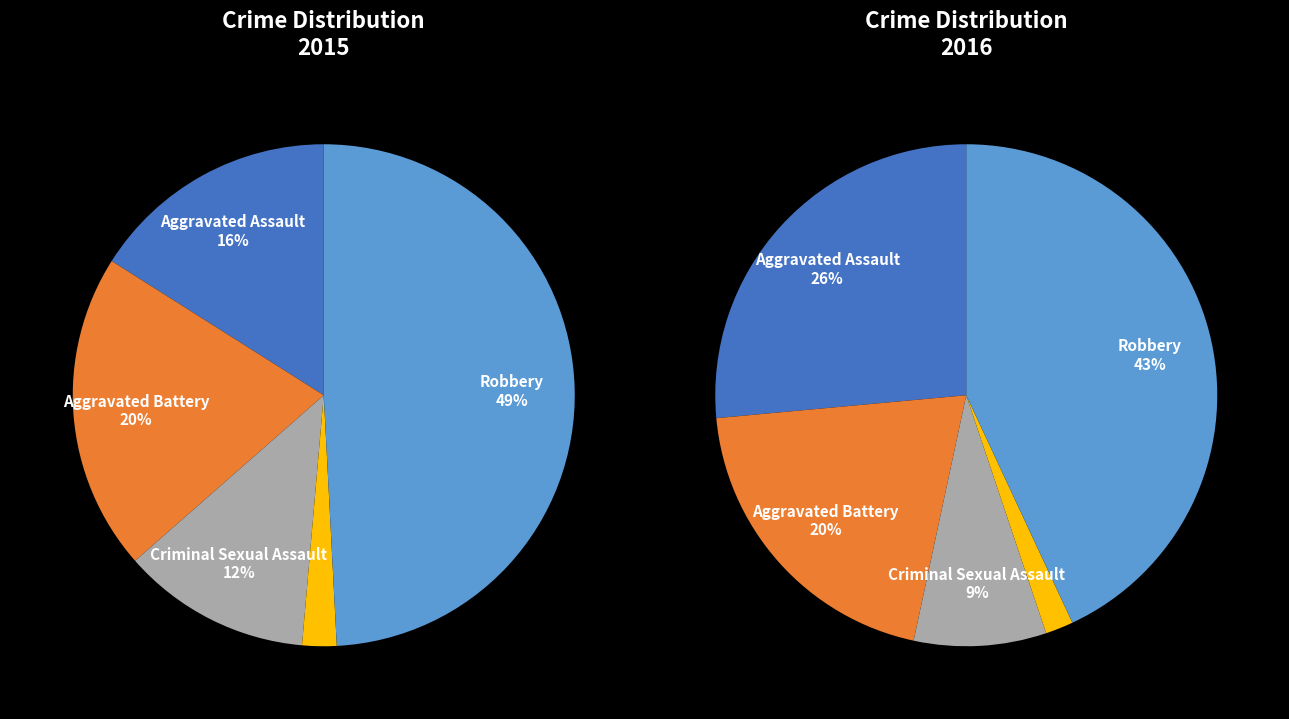

Is there a majority slice in this chart?

No